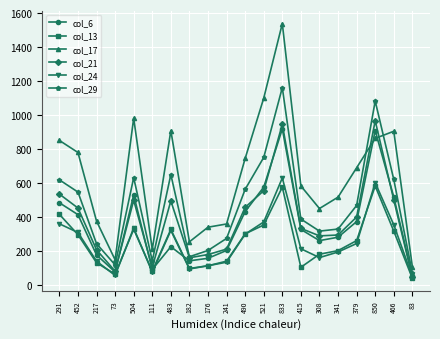

The value of col_6 at 111 is 146. True or false?

False